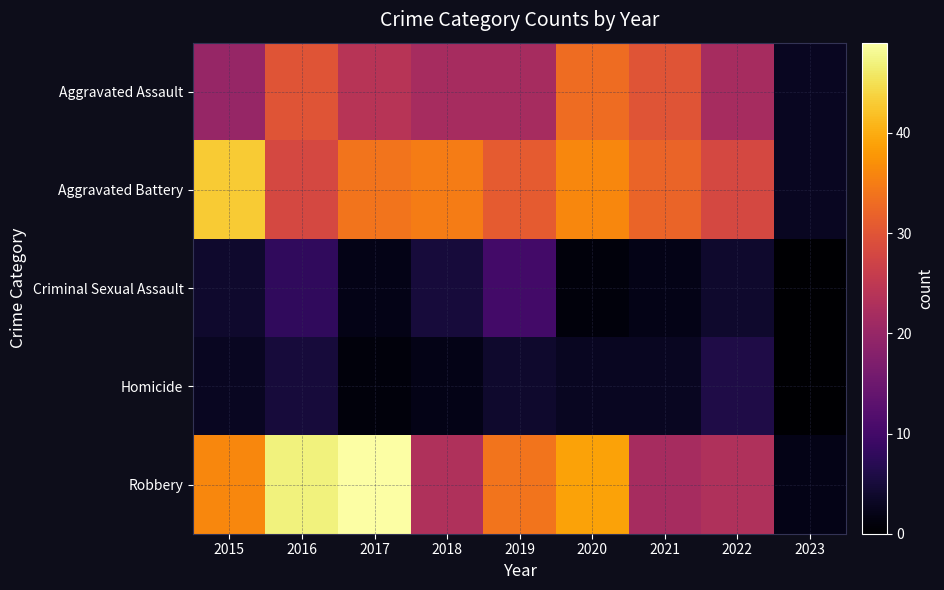

Which series has the largest range (max minus min)?

Robbery